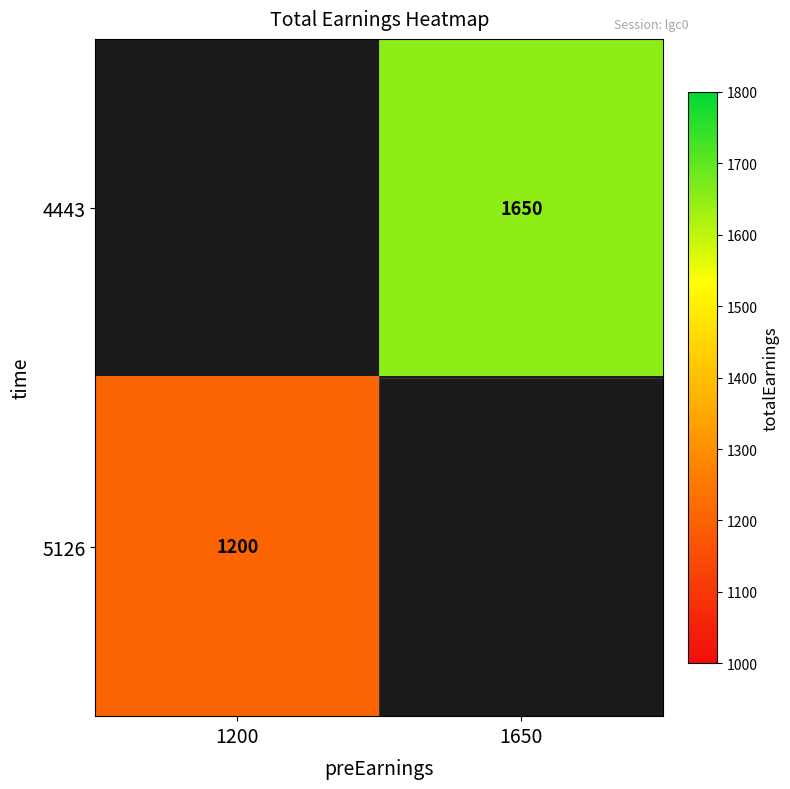

Is the value of 4443 at 1650 greater than the value of 5126 at 1200?

Yes